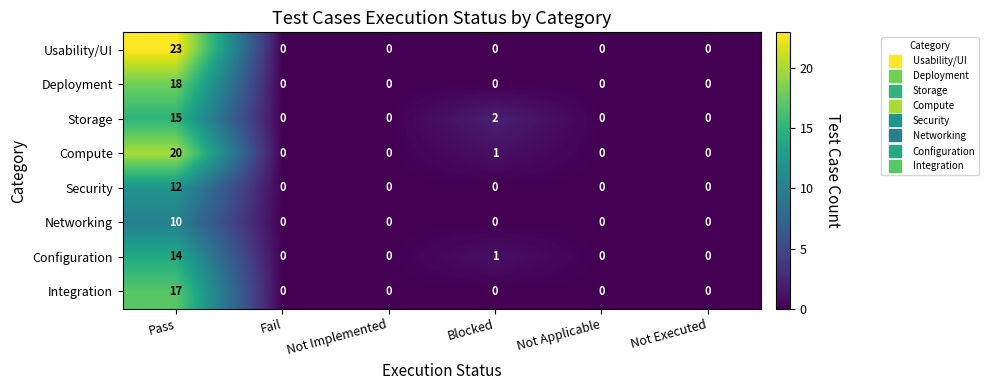

At Pass, list the series in order from smallest to largest.

Networking, Security, Configuration, Storage, Integration, Deployment, Compute, Usability/UI